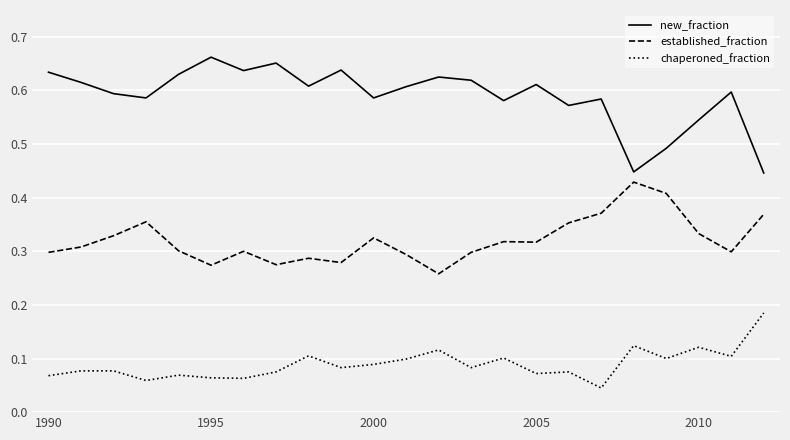

Which series has the largest total across all categories?

new_fraction